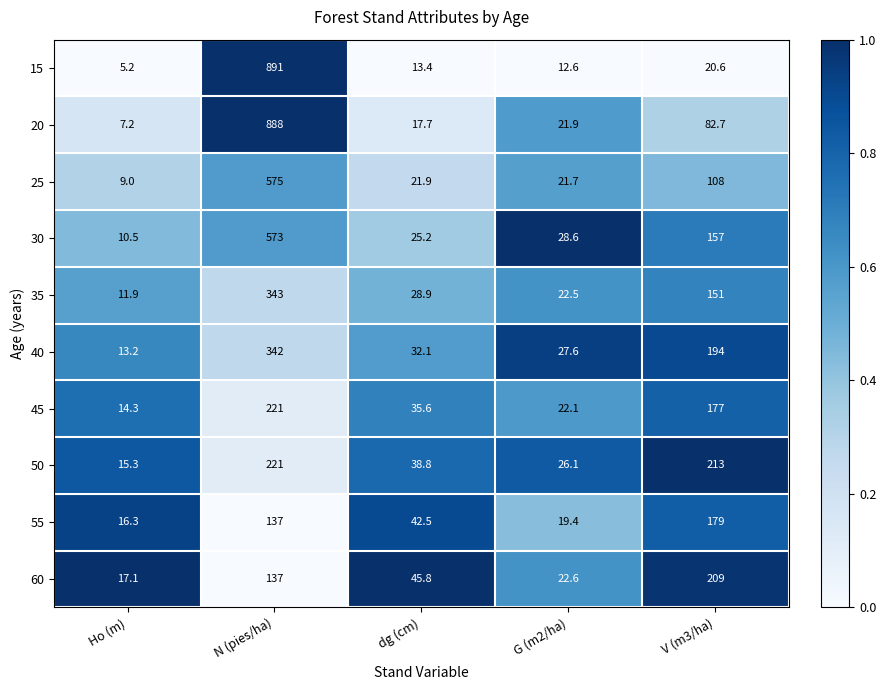

Is it true that 25 equals 21.7 at G (m2/ha)?

True